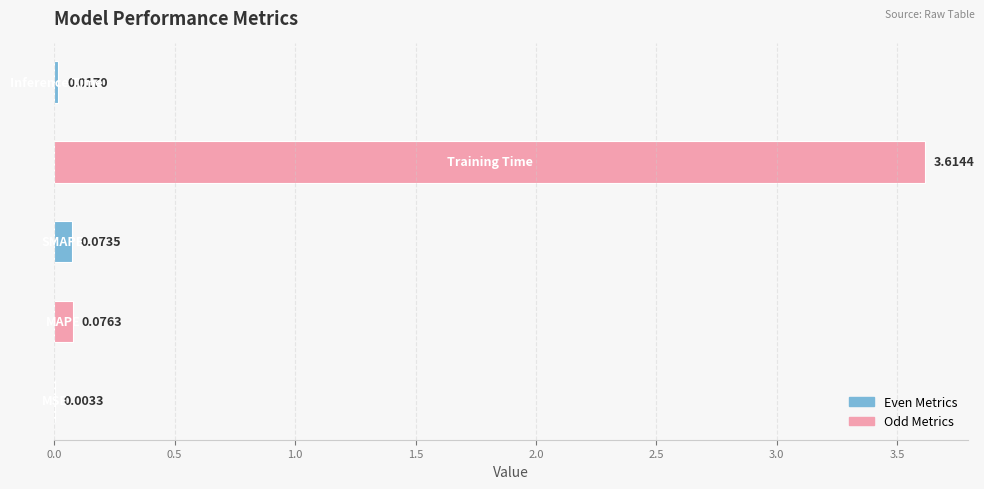

What is the sum of all values?

3.8